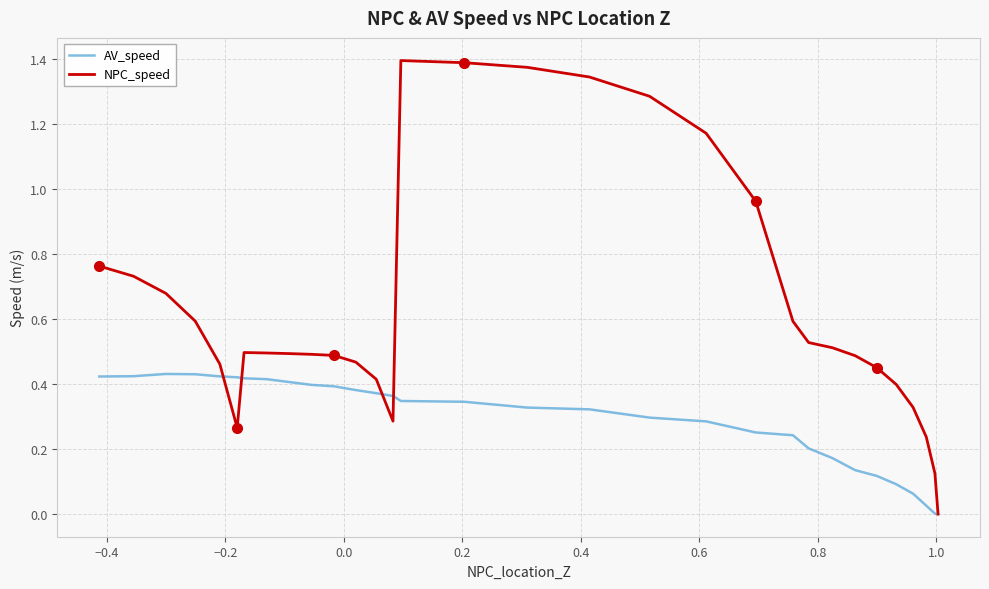

List the series in order of their peak value, lowest first.

AV_speed, NPC_speed